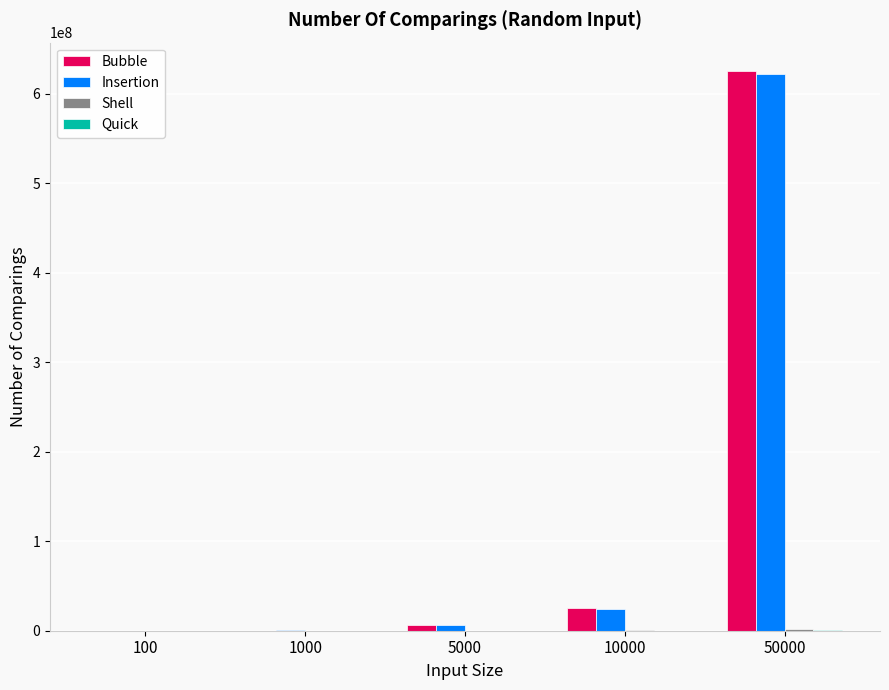

Are the bars grouped side by side (vs. stacked)?

Yes